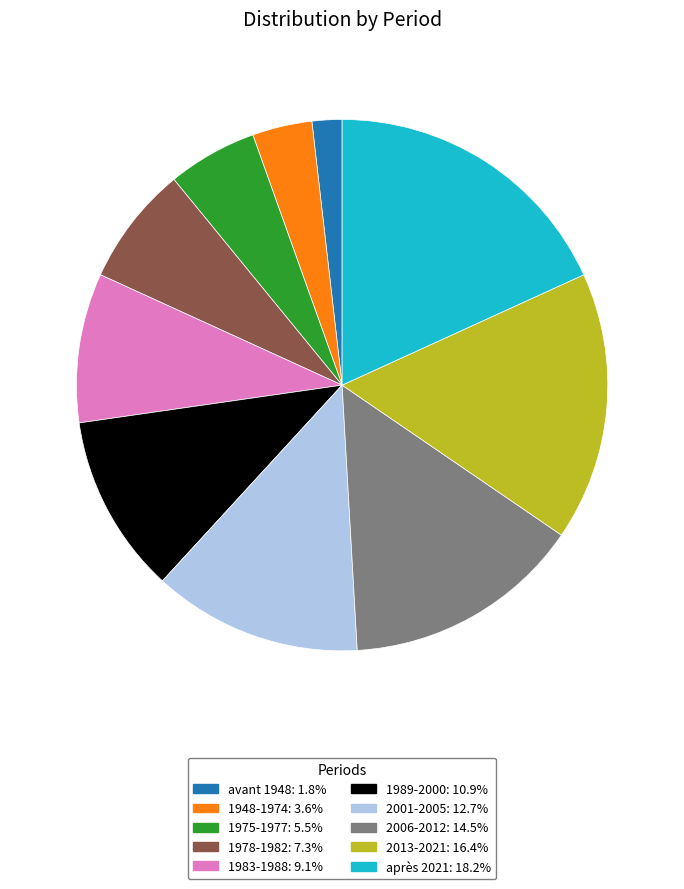

Combined, do avant 1948: 1.8% and 1975-1977: 5.5% account for over 50%?

No